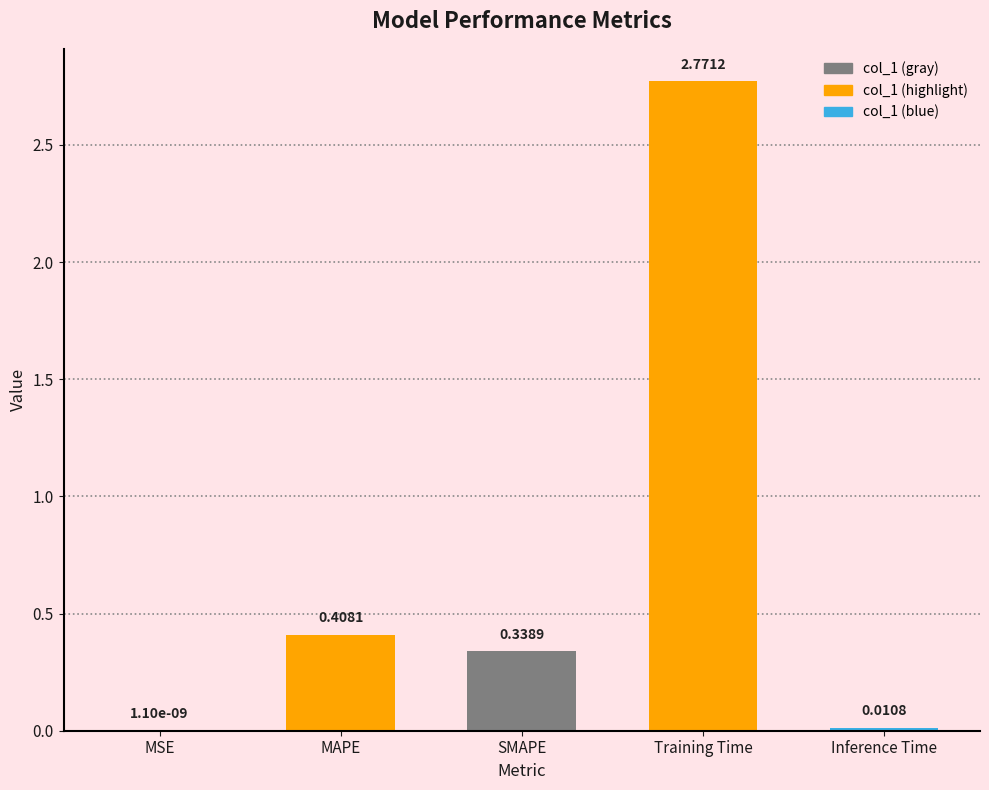

What is the change in value from Training Time to Inference Time?

-2.8